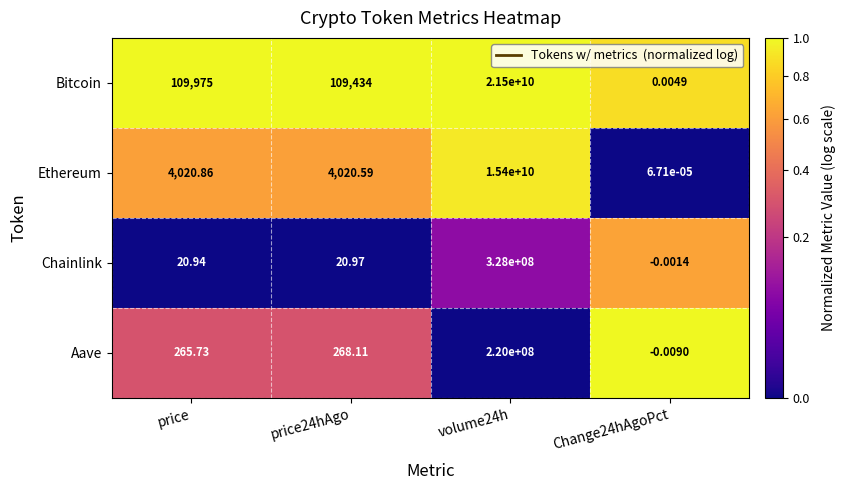

Which category has the lowest value across all series?

Change24hAgoPct